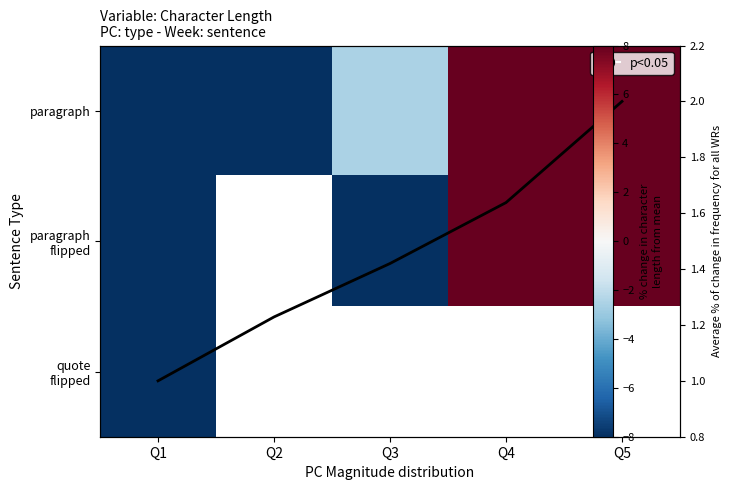

Rank the categories by quote flipped value from lowest to highest.

Q1, Q2, Q3, Q4, Q5